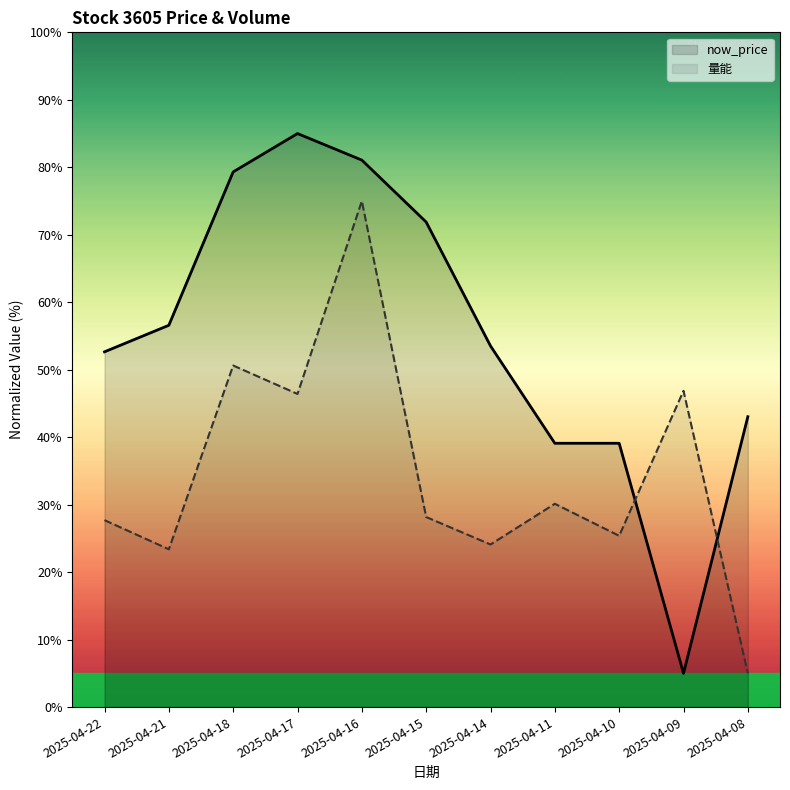

List the series in order of their overall mean, lowest first.

量能, now_price